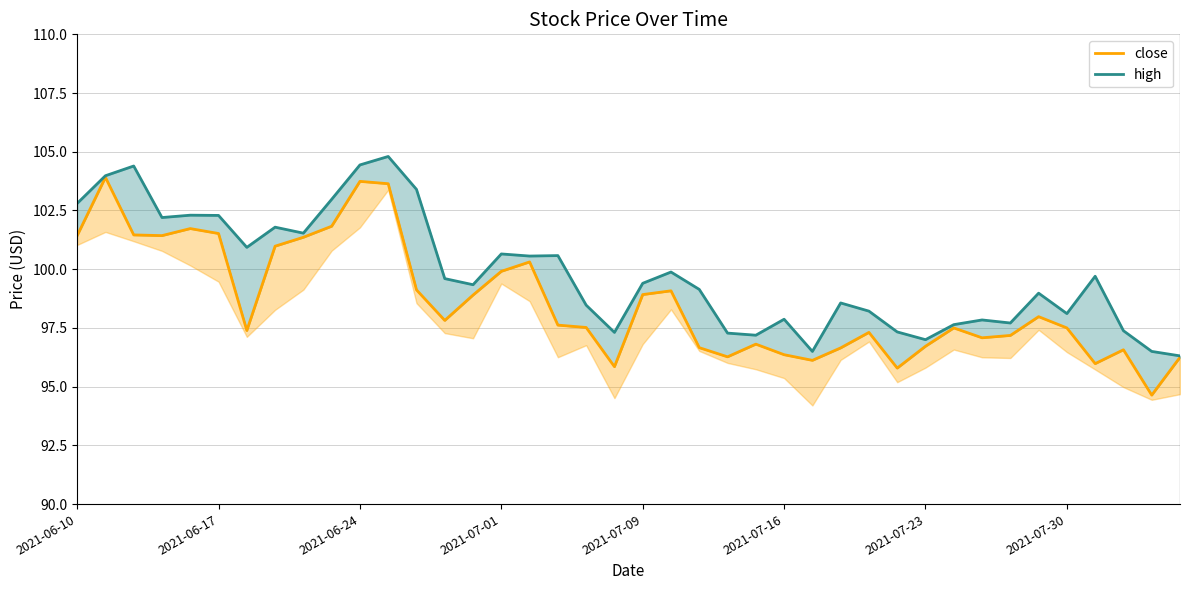

How many values in the close series are below 97?

13